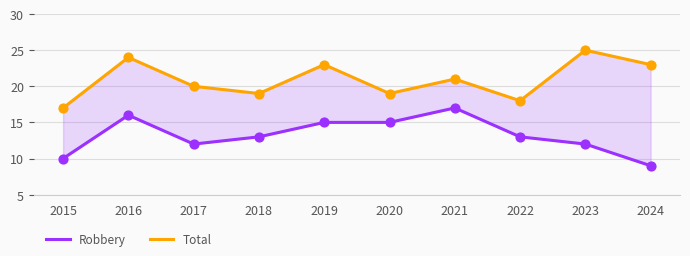

Which series contains the highest Y value?

Total